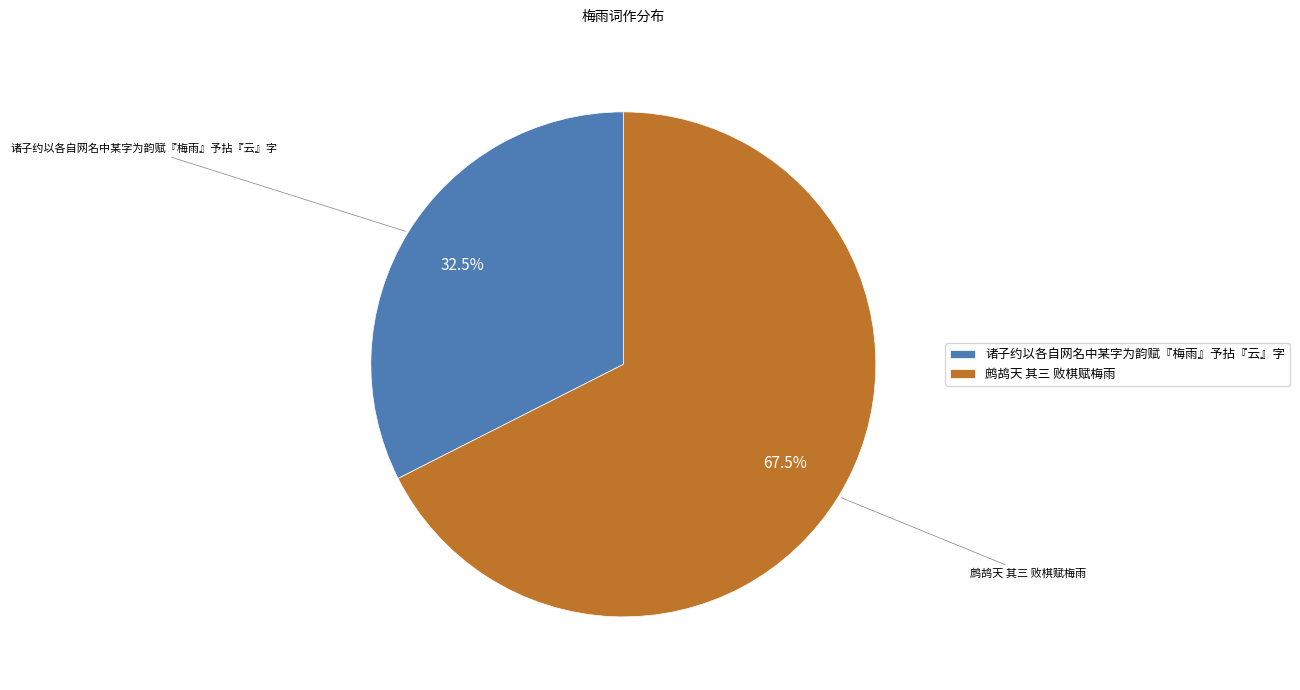

How many segments does this pie chart have?

2